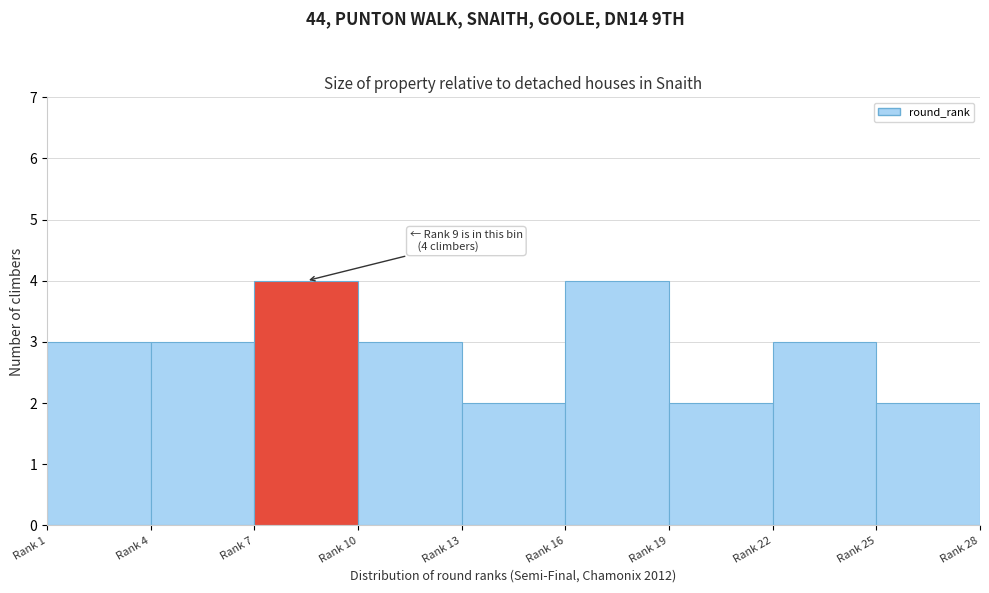

Reading right to left, list all the values displayed in this chart.

Rank 25=2	Rank 22=3	Rank 19=2	Rank 16=4	Rank 13=2	Rank 10=3	Rank 7=4	Rank 4=3	Rank 1=3